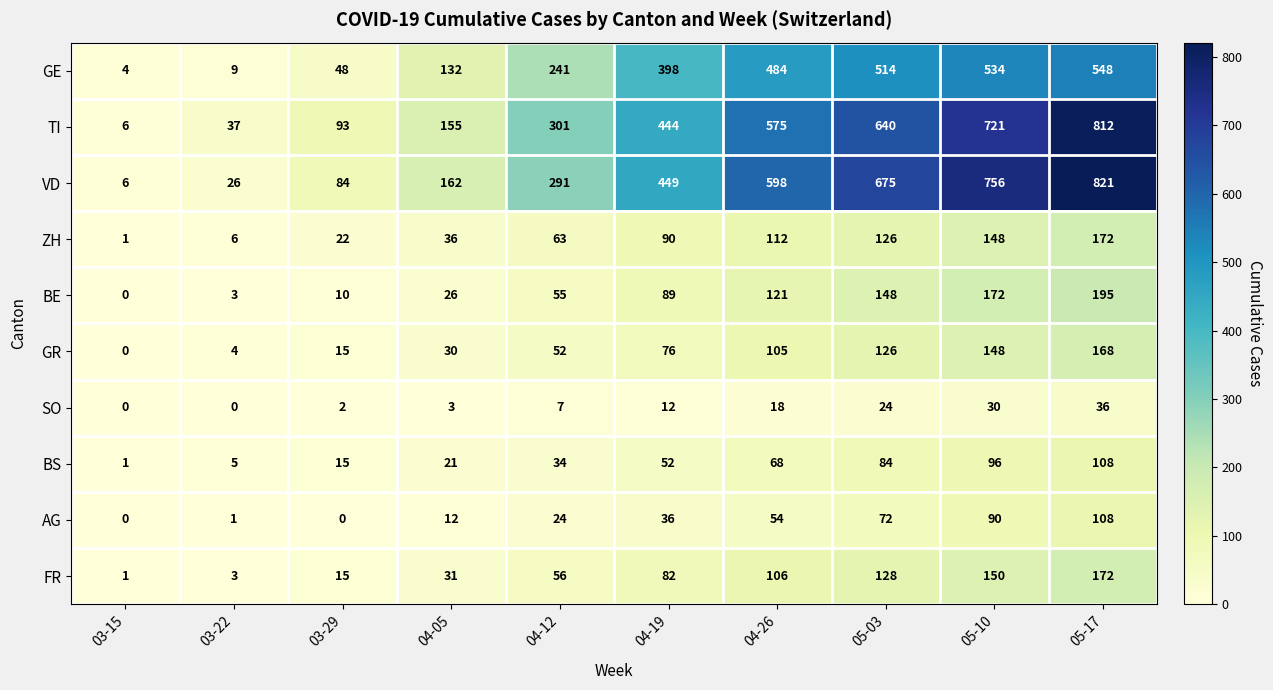

The value of ZH at 03-22 is 9. True or false?

False